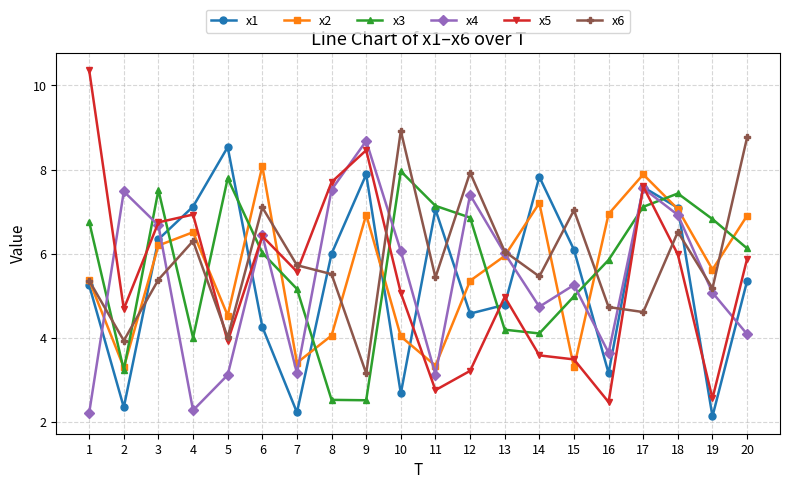

Is the value of x3 at 4 greater than the value of x2 at 3?

No